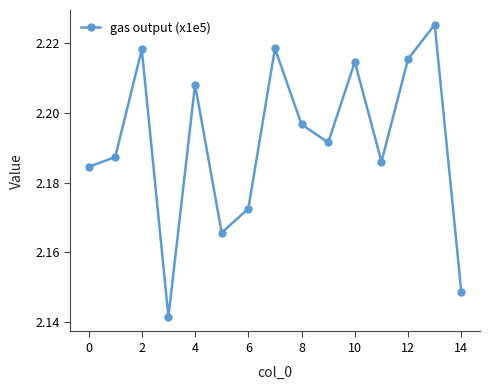

What is the sum of all values?

32.9